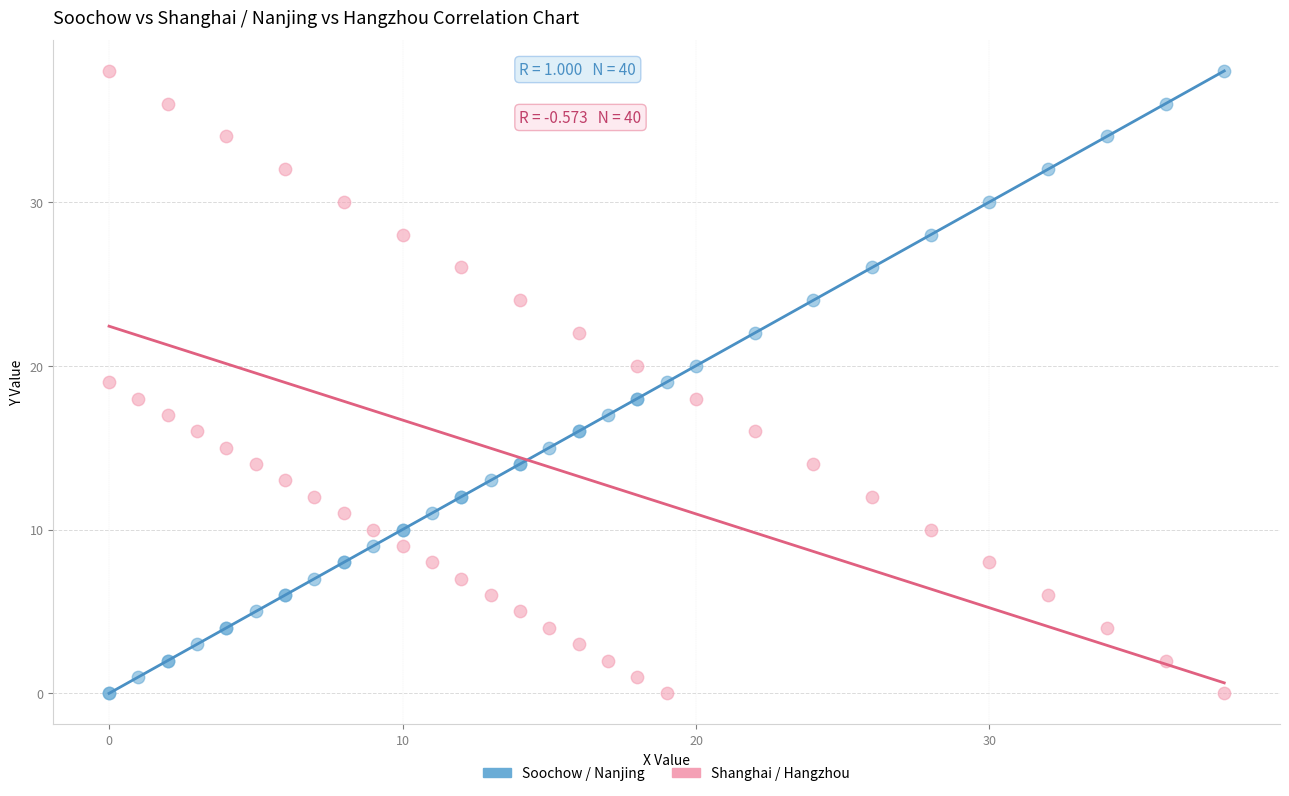

What is the X range (max minus min) for the scatter plot?

38